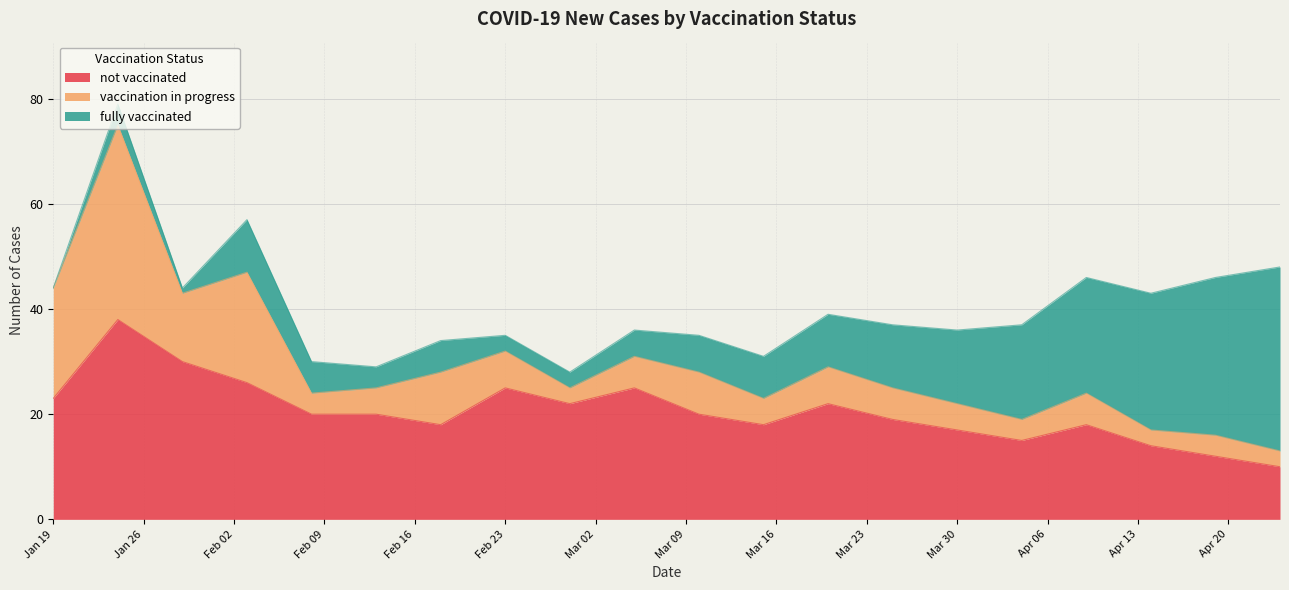

Reading left to right, list all the values displayed in this chart.

not vaccinated: 23	38	30	26	20	20	18	25	22	25	20	18	22	19	17	15	18	14	12	10
vaccination in progress: 21	37	13	21	4	5	10	7	3	6	8	5	7	6	5	4	6	3	4	3
fully vaccinated: 0	4	1	10	6	4	6	3	3	5	7	8	10	12	14	18	22	26	30	35